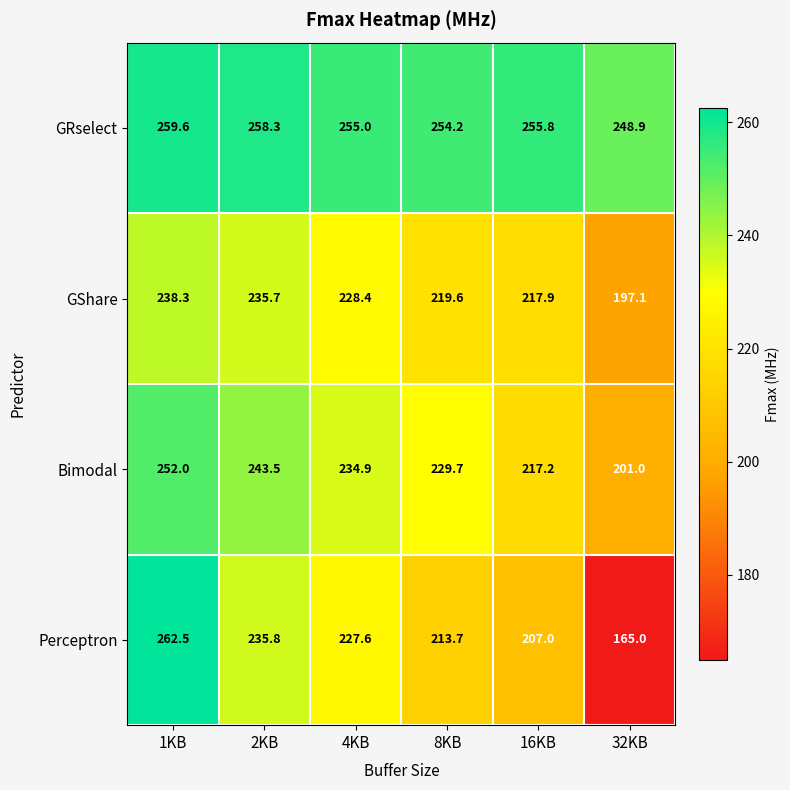

At which category does the chart reach its minimum across all series?

32KB